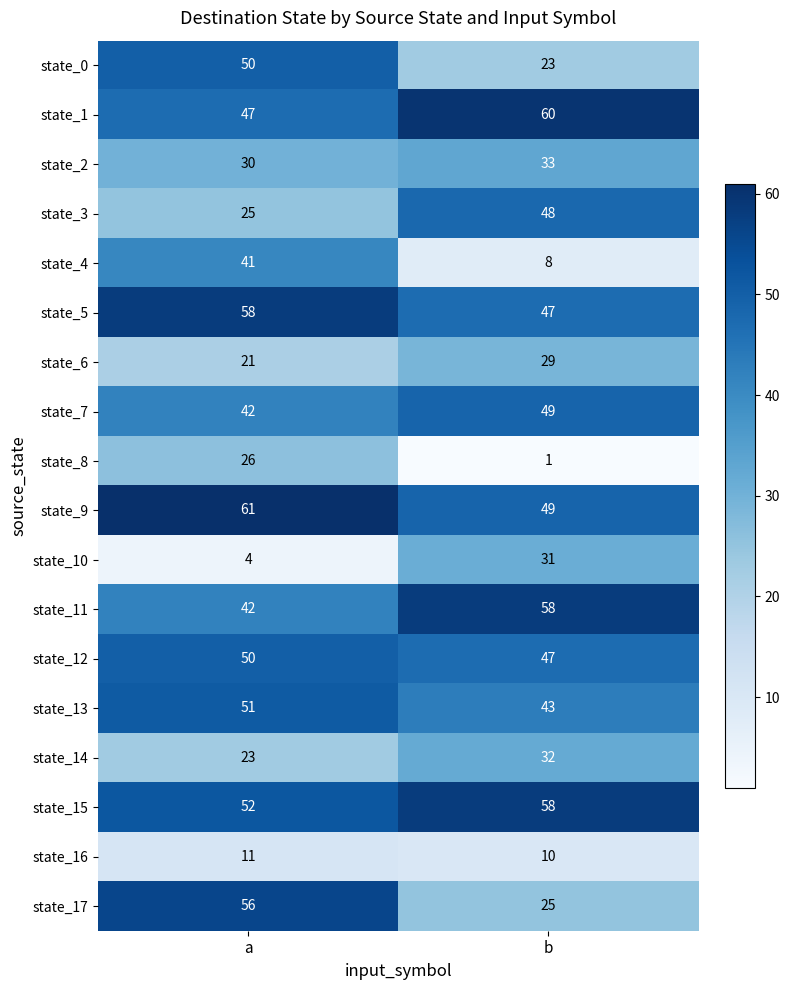

Where is state_16 nearest to the value 10?

b